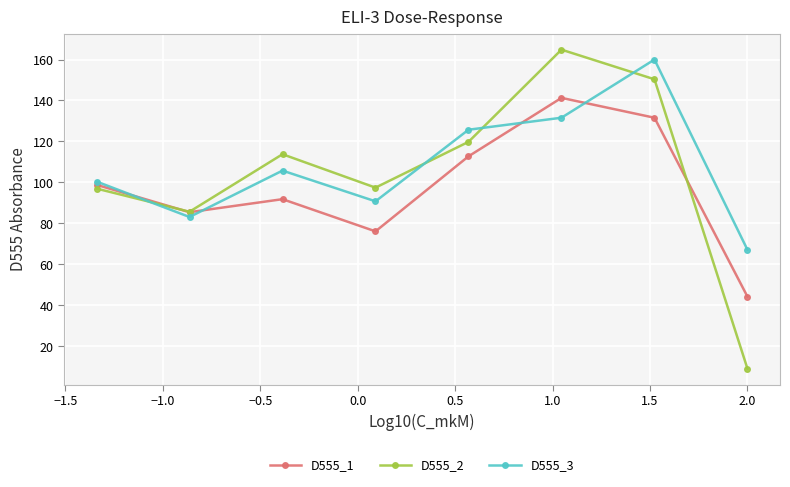

What is the value of the D555_3 point at the 8th from the left?

67.1